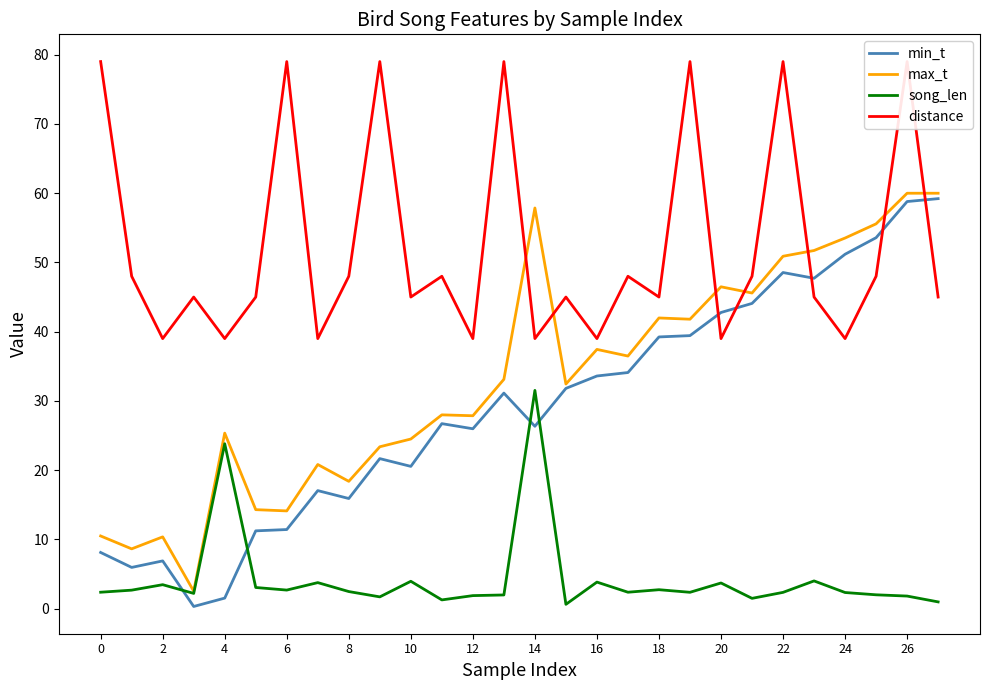

Does the chart have visible grid lines?

No